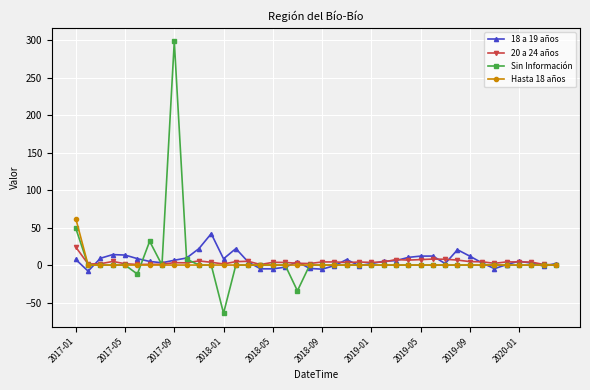

How many lines are shown in the chart?

4